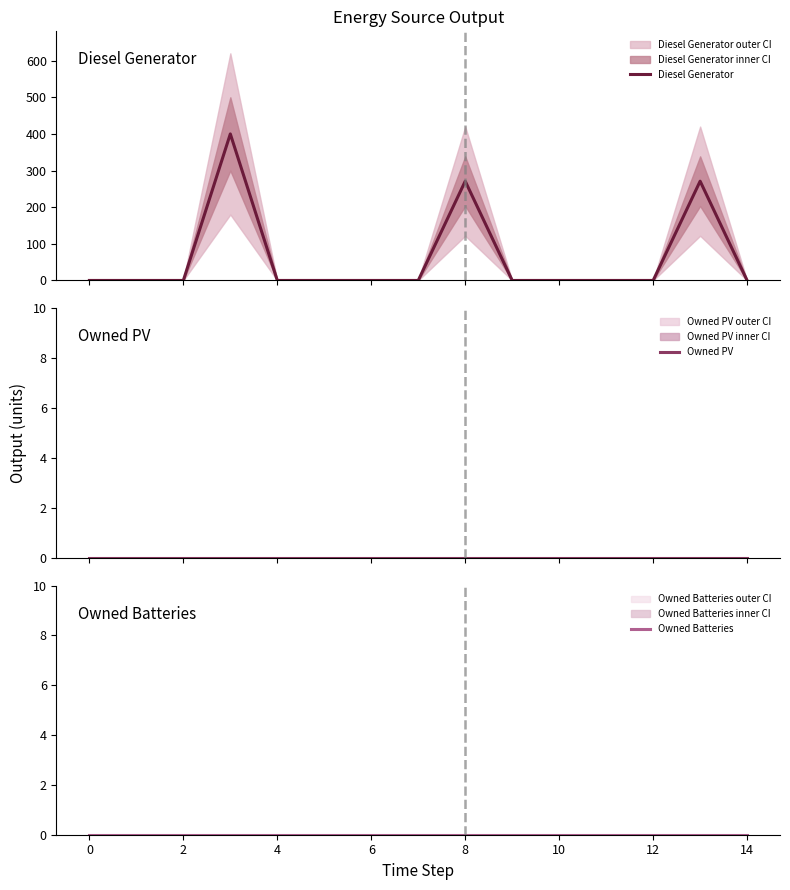

True or false: Owned Batteries and Diesel Generator cross at least once.

False